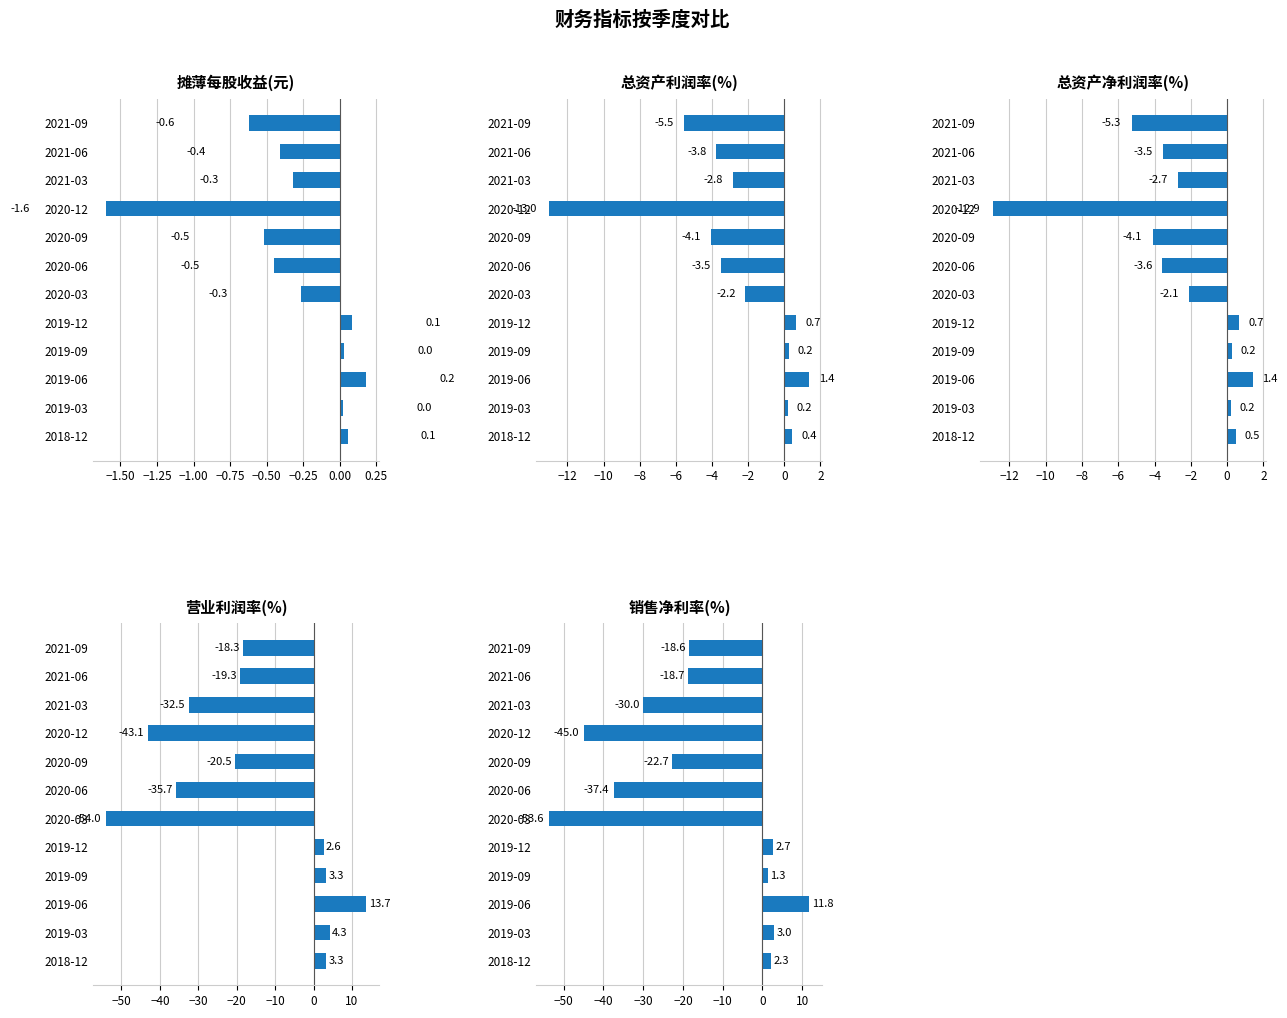

Is it true that 摊薄每股收益(元) equals 0.1 at 2019-12?

True